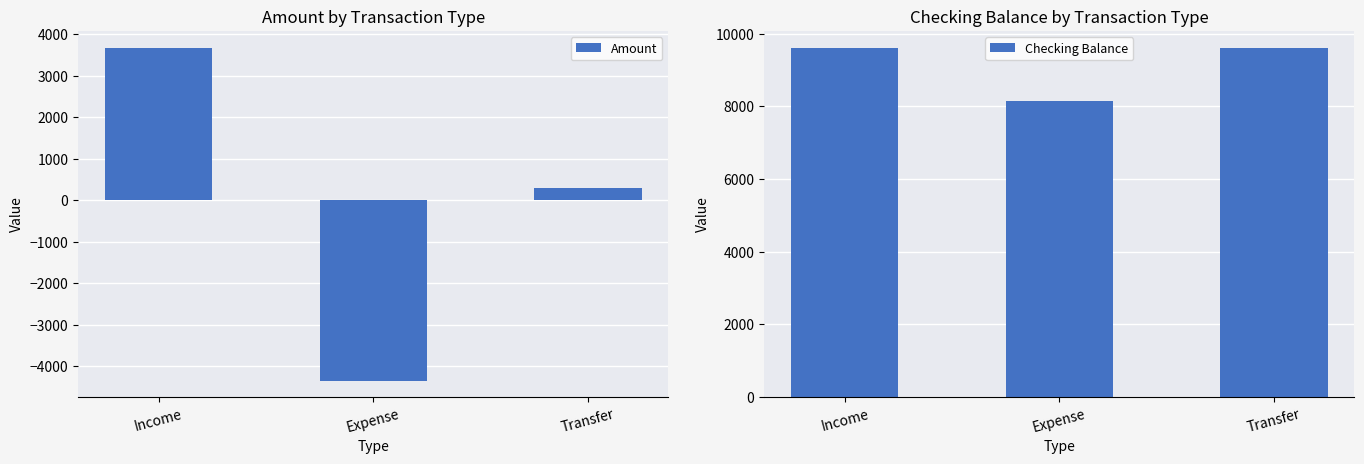

How many categories are shown in the chart?

3